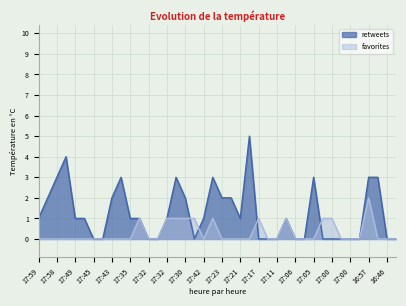

In favorites, how many points are lower than both neighbors (excluding endpoints)?

1